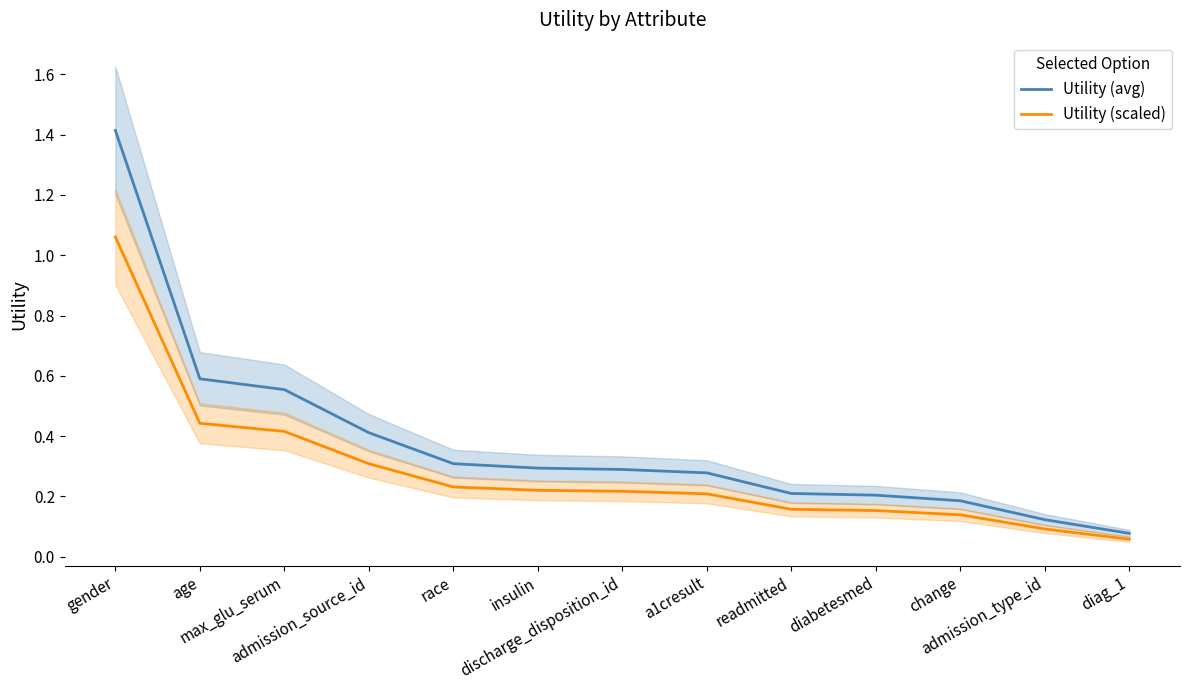

True or false: Utility (scaled) and Utility (avg) intersect in this chart.

False